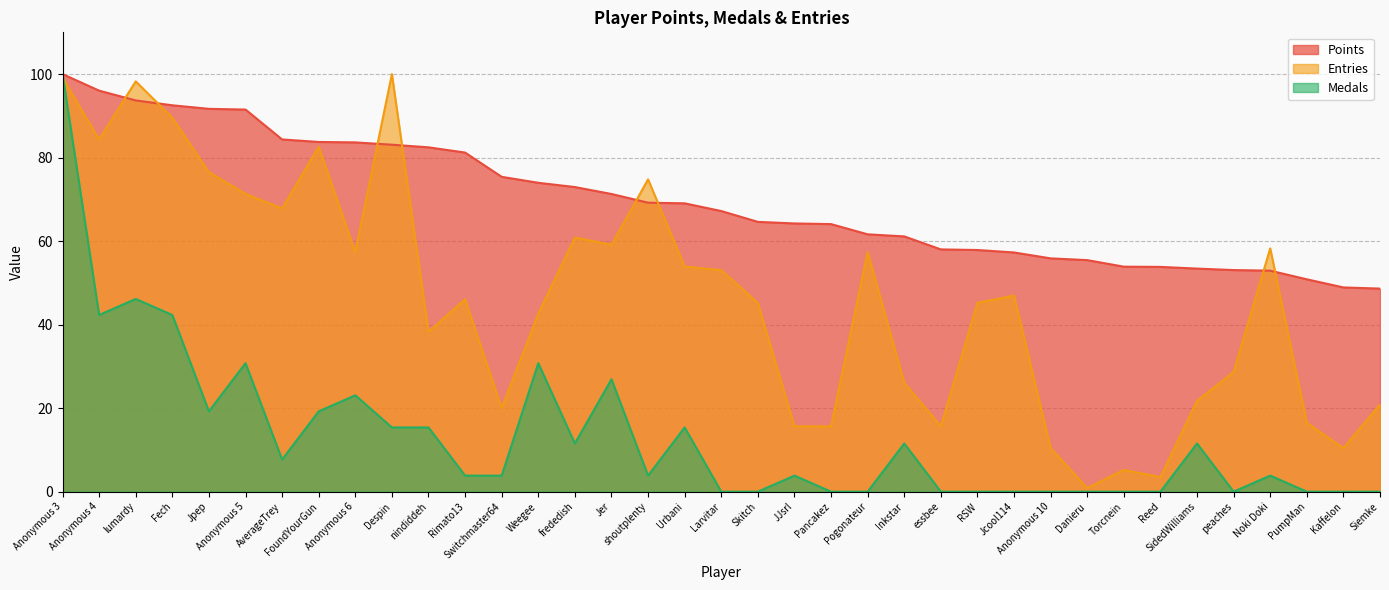

The value of Points at Inkstar is 13.2. True or false?

False